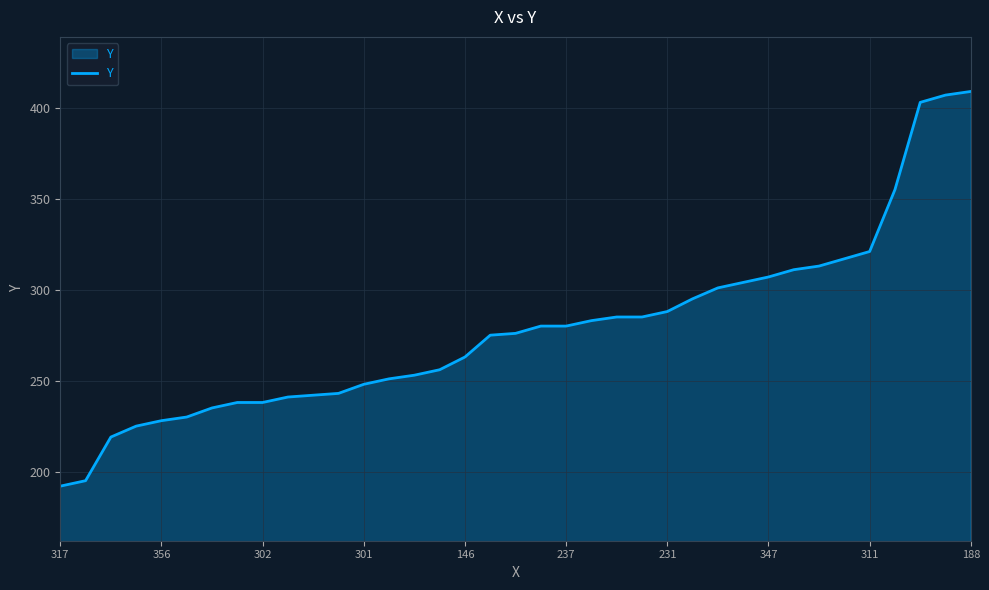

What is the difference between the maximum and minimum values?

217